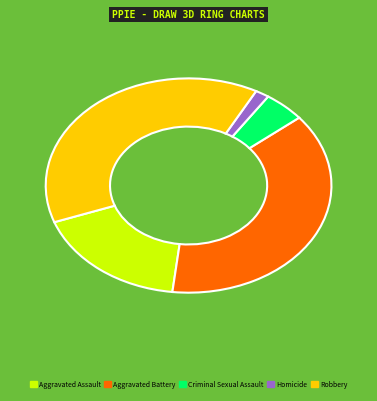

The Homicide slice represents 13% of the pie. True or false?

False